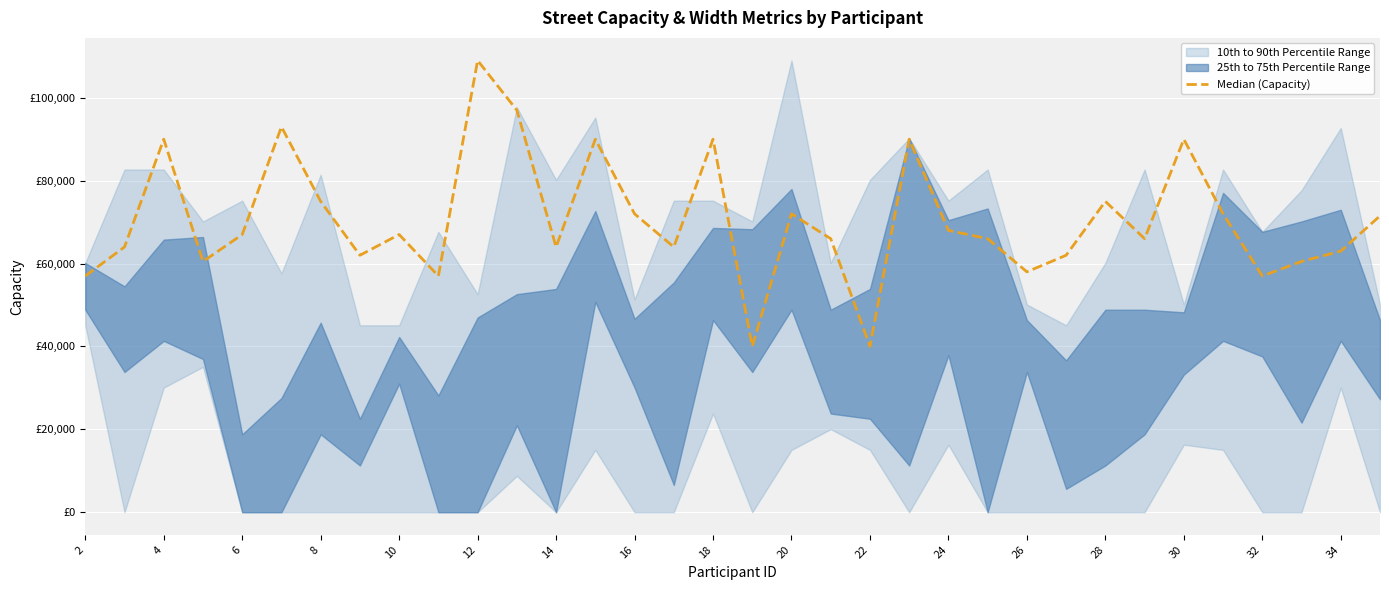

Does the chart display data point markers on the line(s)?

No